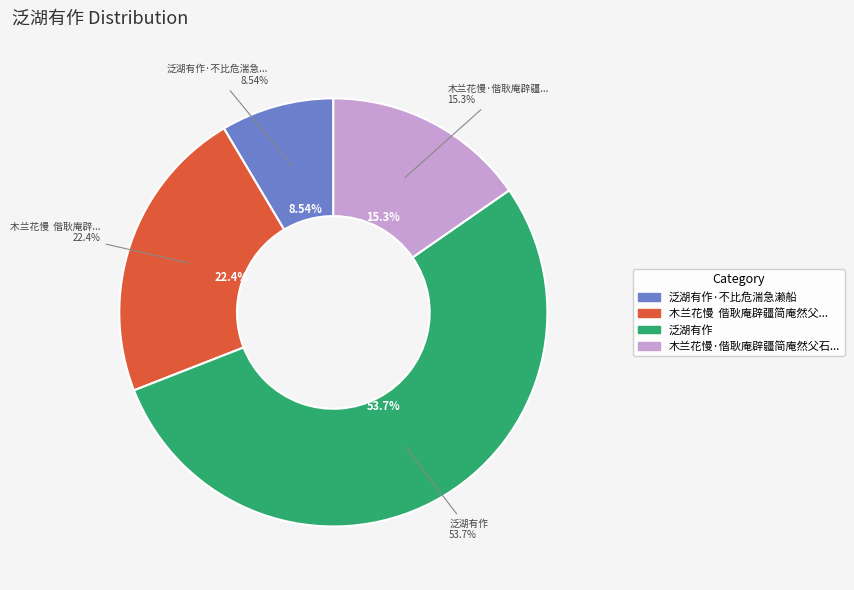

True or false: 木兰花慢  偕耿庵辟疆简庵然父石君泛湖有作即赠耿庵旋里 accounts for 30% of the total.

False